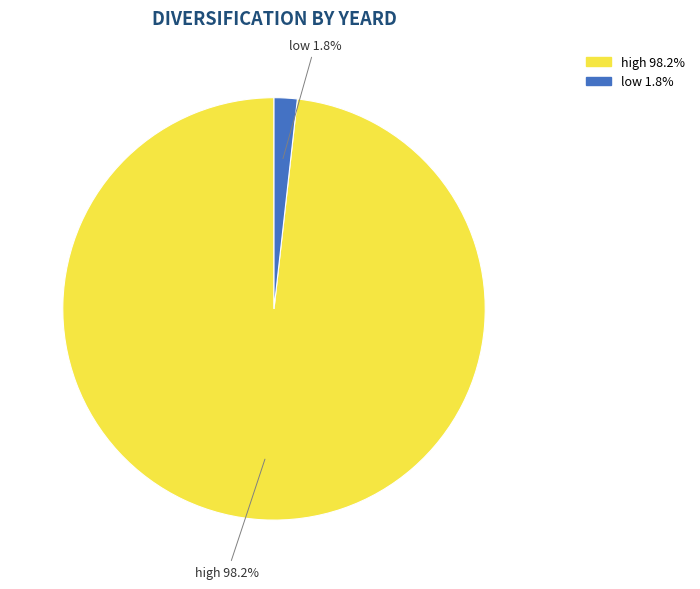

How many slices are in this pie chart?

2